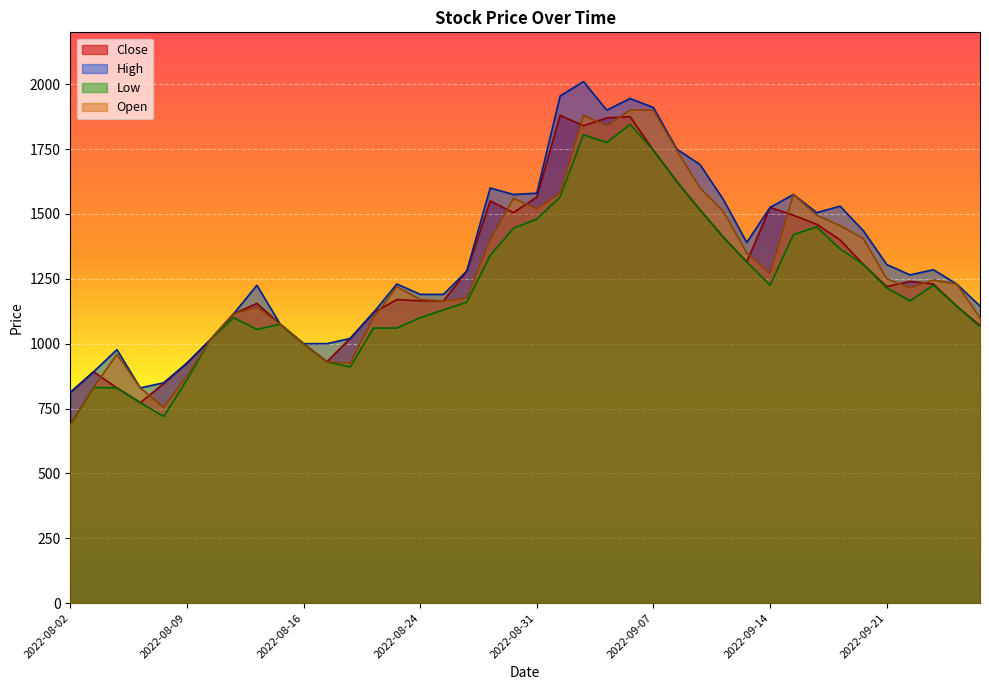

Reading left to right, transcribe all the data shown in this chart.

Close: 811.7	891.6	829.5	772.6	845.5	925.0	1015.0	1115.0	1155.0	1075.0	1000.0	930.0	1020.0	1120.0	1170.0	1165.0	1165.0	1280.0	1550.0	1505.0	1565.0	1880.0	1840.0	1870.0	1875.0	1745.0	1625.0	1515.0	1410.0	1315.0	1525.0	1495.0	1460.0	1400.0	1305.0	1220.0	1240.0	1230.0	1145.0	1070.0
High: 811.7	891.6	976.9	829.5	849.0	925.0	1015.0	1115.0	1225.0	1075.0	1000.0	1000.0	1020.0	1120.0	1230.0	1190.0	1190.0	1280.0	1600.0	1575.0	1580.0	1955.0	2010.0	1900.0	1945.0	1910.0	1750.0	1690.0	1555.0	1390.0	1525.0	1575.0	1505.0	1530.0	1435.0	1305.0	1265.0	1285.0	1230.0	1145.0
Low: 687.4	831.2	829.5	772.6	719.3	860.0	1015.0	1100.0	1055.0	1075.0	1000.0	930.0	910.0	1060.0	1060.0	1100.0	1130.0	1160.0	1340.0	1445.0	1480.0	1565.0	1805.0	1775.0	1845.0	1745.0	1625.0	1515.0	1410.0	1315.0	1225.0	1420.0	1450.0	1365.0	1305.0	1215.0	1165.0	1225.0	1145.0	1065.0
Open: 687.4	831.2	959.1	829.5	754.9	875.0	1015.0	1115.0	1140.0	1075.0	1000.0	930.0	925.0	1100.0	1220.0	1170.0	1165.0	1175.0	1400.0	1560.0	1520.0	1580.0	1880.0	1840.0	1900.0	1900.0	1745.0	1600.0	1510.0	1350.0	1270.0	1575.0	1495.0	1455.0	1405.0	1250.0	1215.0	1245.0	1230.0	1100.0